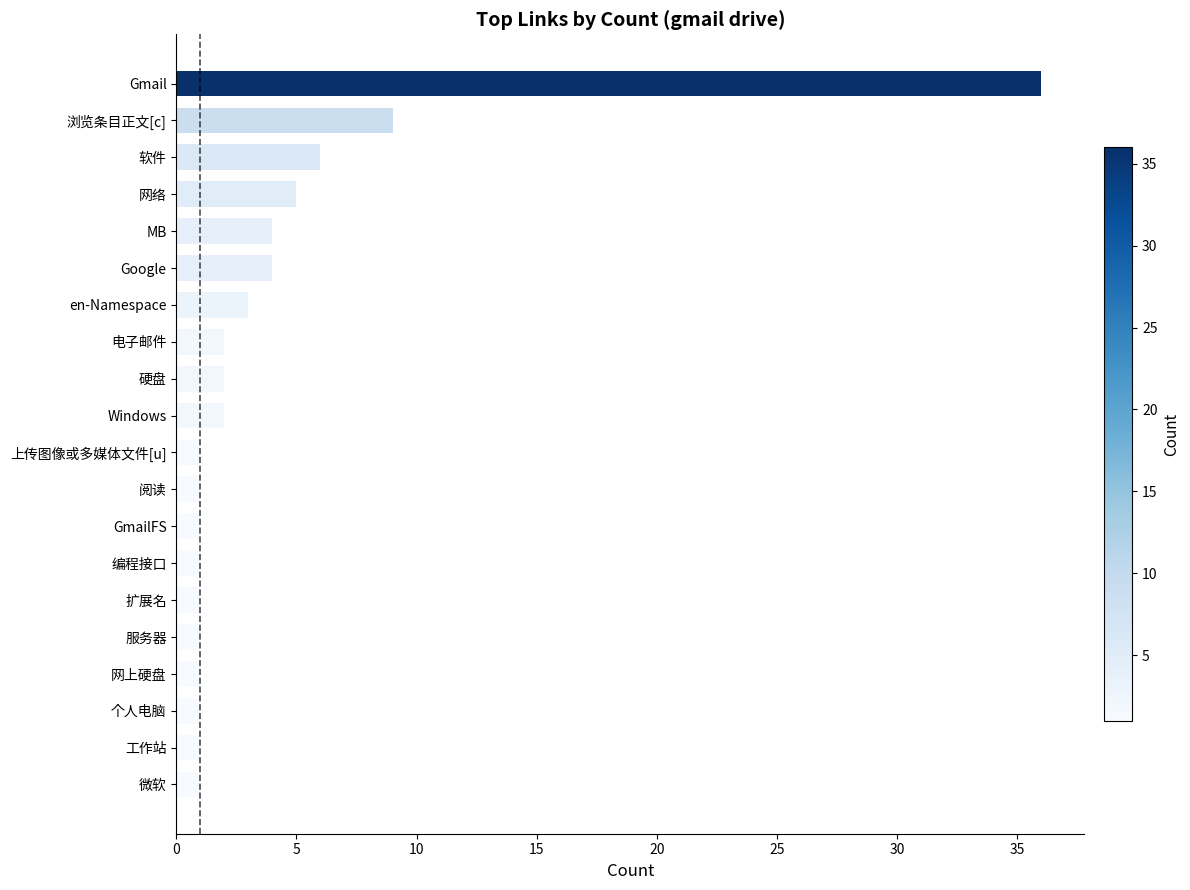

Reading top to bottom, extract all data points from this chart.

36	9	6	5	4	4	3	2	2	2	1	1	1	1	1	1	1	1	1	1